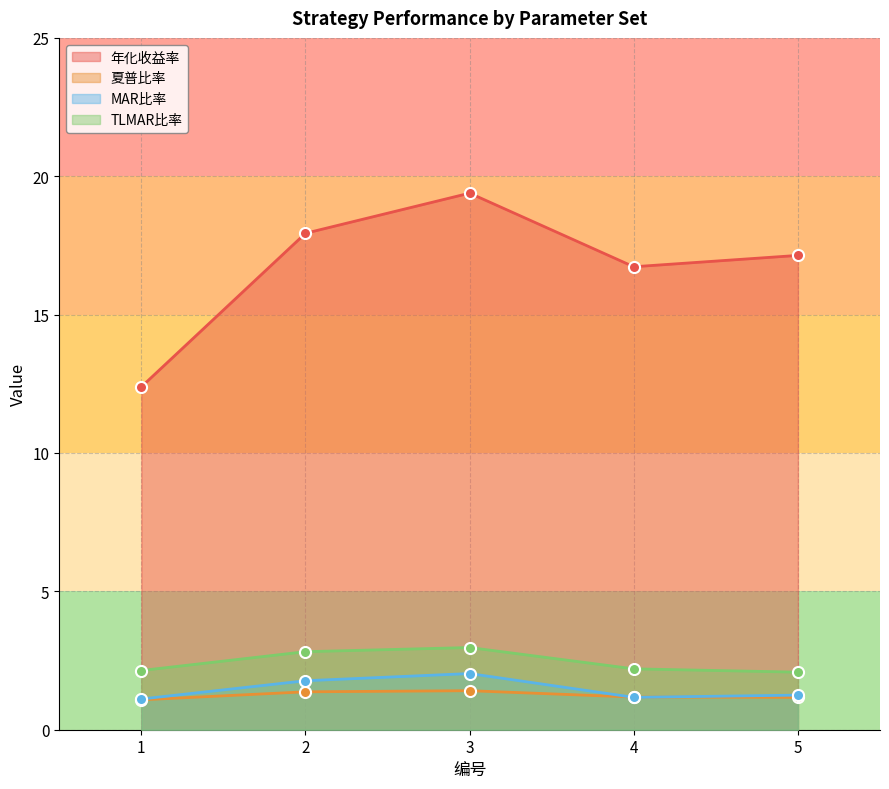

What is the difference between the 年化收益率 values at 3 and 4?

2.7